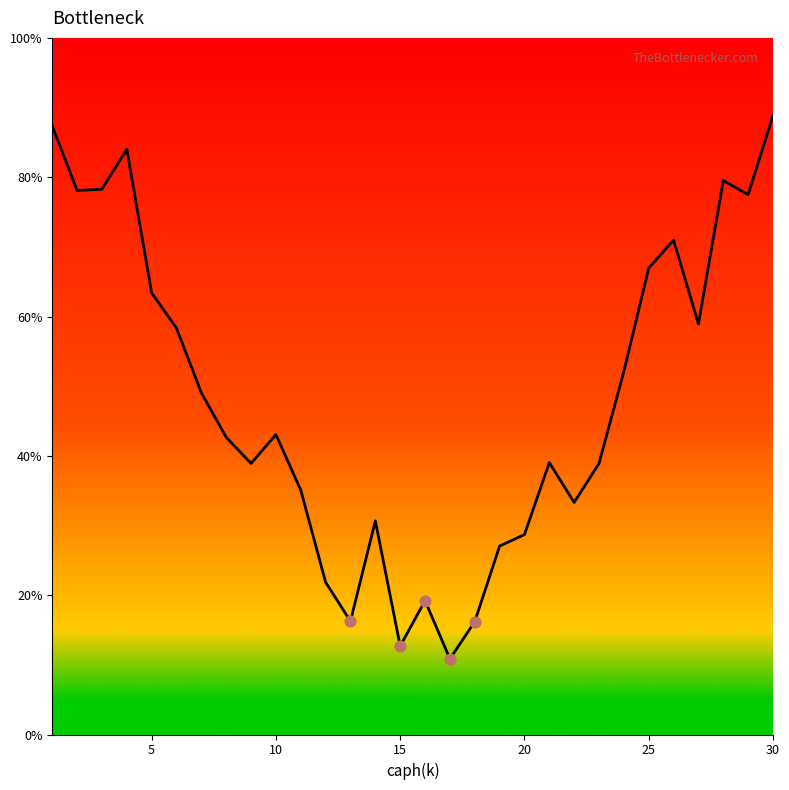

What is the minimum value shown in the chart?

10.9